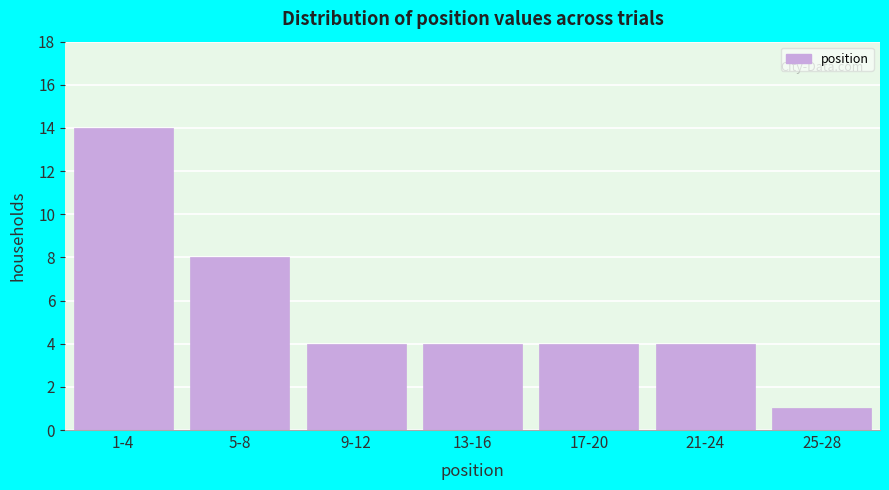

Reading left to right, list all the values displayed in this chart.

1-4=14	5-8=8	9-12=4	13-16=4	17-20=4	21-24=4	25-28=1